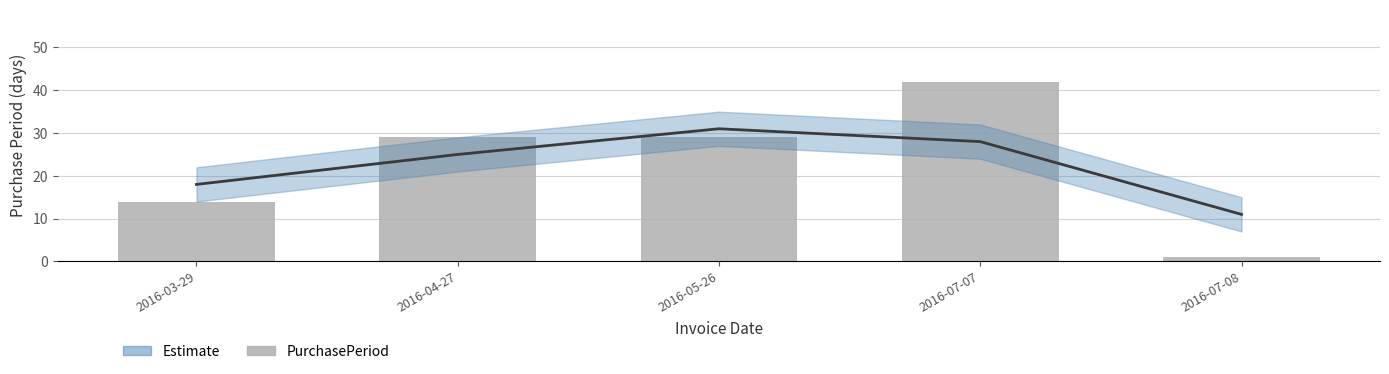

What is the minimum value shown in the chart?

1